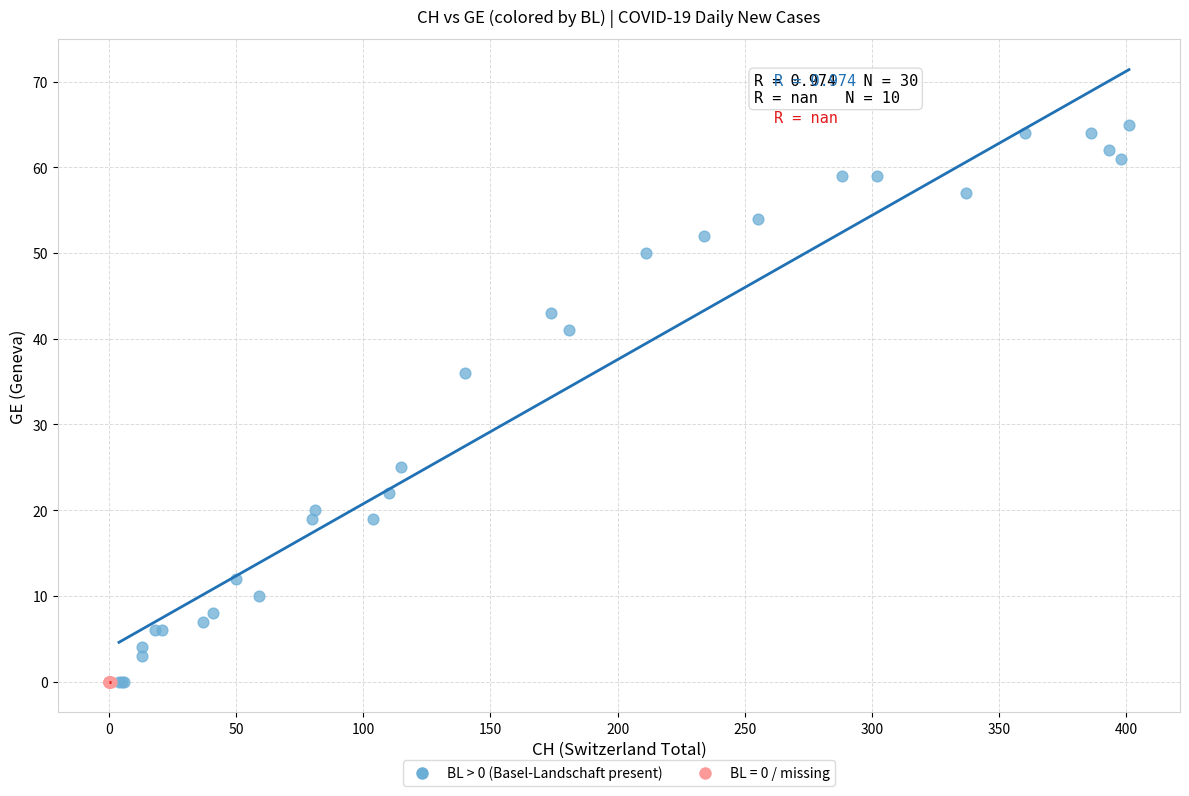

Which series reaches the maximum Y coordinate?

BL > 0 (Basel-Landschaft present)